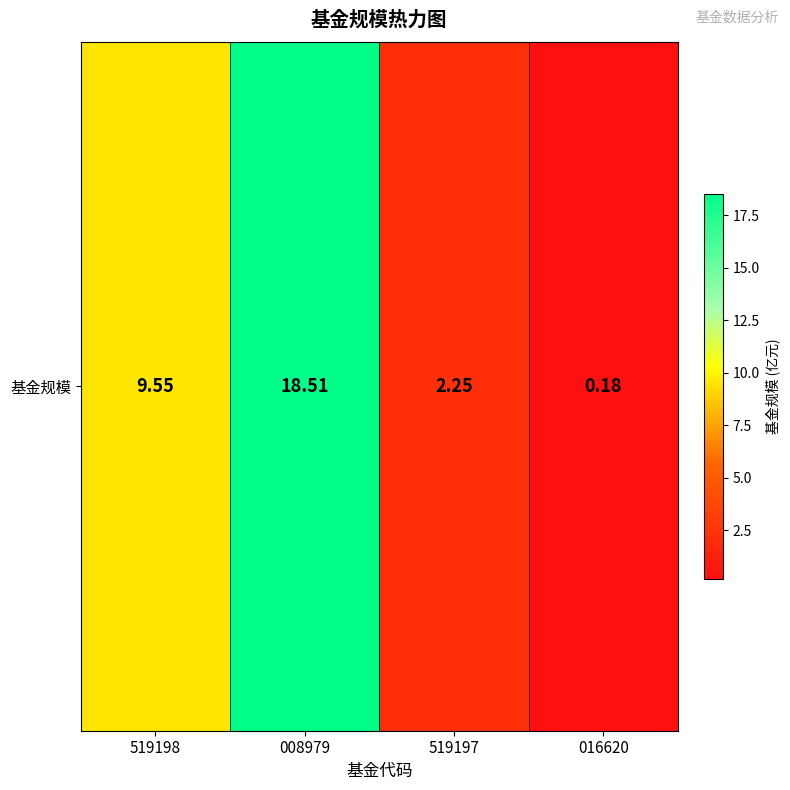

Is it true that the value at 008979 is 6.9?

False